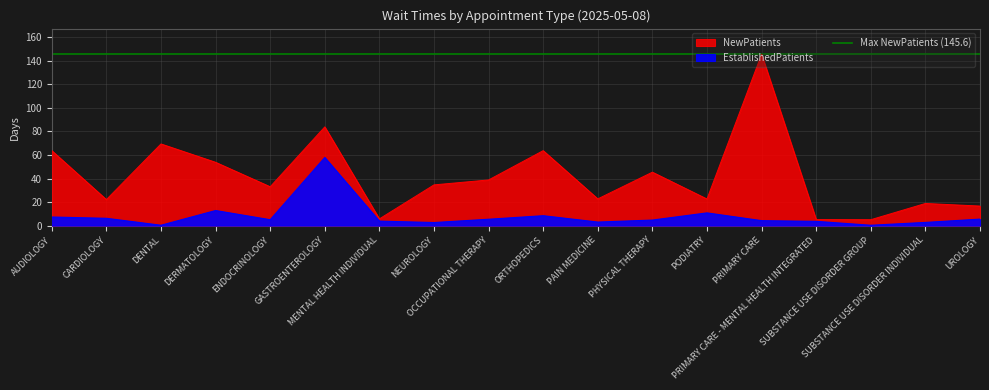

Which series has the widest spread of values?

NewPatients